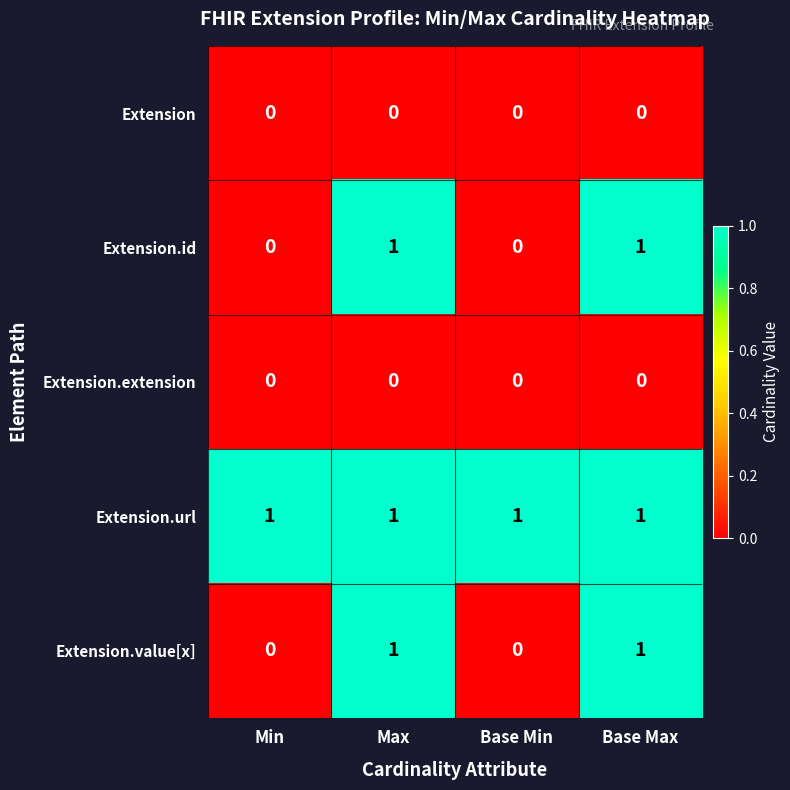

The Extension.extension series shows 0 at Base Max. True or false?

True